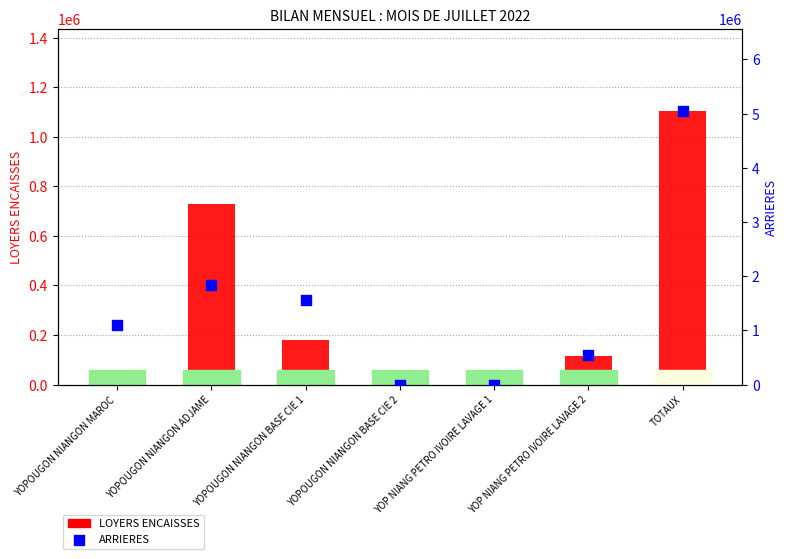

Which series has the largest Y range (max minus min)?

ARRIERES